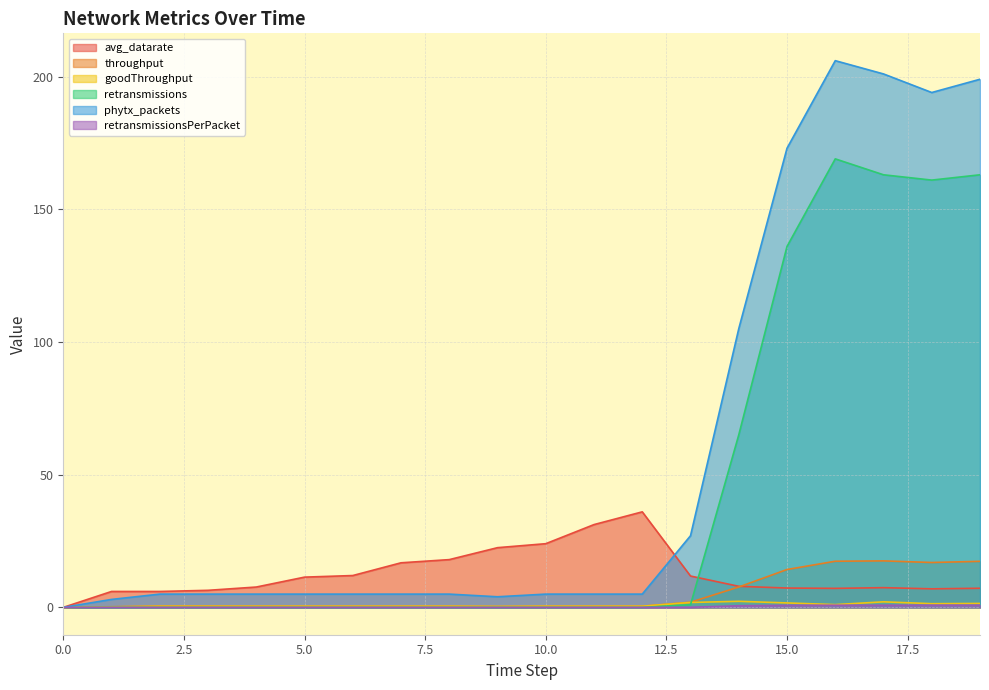

What is the difference between the goodThroughput values at 5.0 and 0.0?

0.4